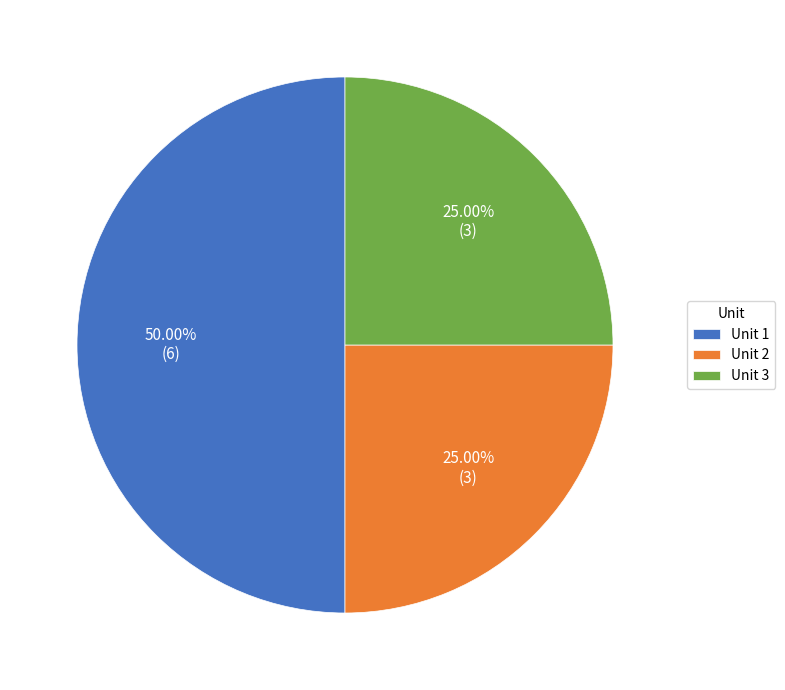

What percentage is the Unit 3 slice, to the nearest percent?

25%